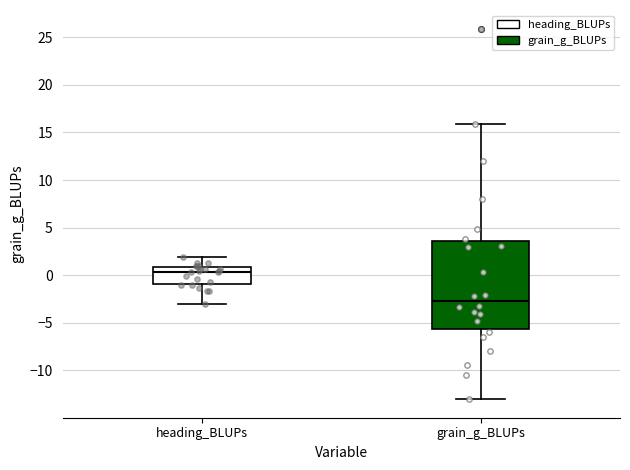

Reading left to right, transcribe this box plot: for each box, give where its median line is, the range the box spans, and where its two whiskers end, as read against the y-axis. The values are not printed on the chart, so give them approximately, as read against the axis.

heading_BLUPs: median 0.5, box -1.0 to 1.0, whiskers -3.0 to 2.0
grain_g_BLUPs: median -2.5, box -5.5 to 3.5, whiskers -13.0 to 16.0